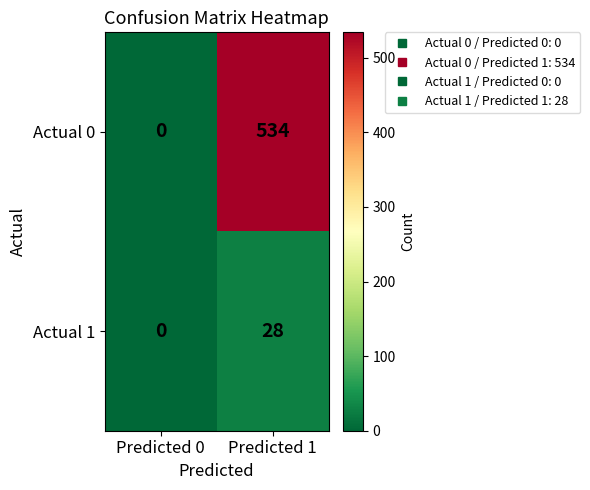

How many distinct data groups are displayed?

2